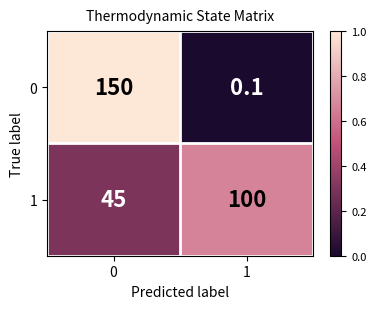

Reading left to right, transcribe all the data shown in this chart.

0: 150.0	0.1
1: 45.0	100.0